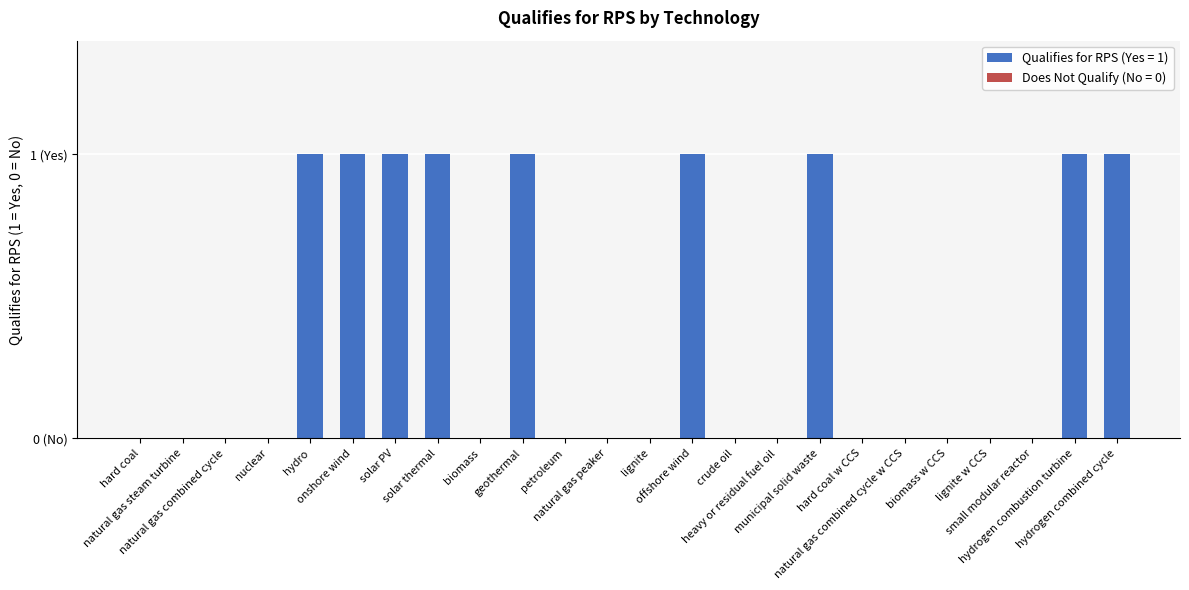

The chart shows a value of 0 at offshore wind. True or false?

False